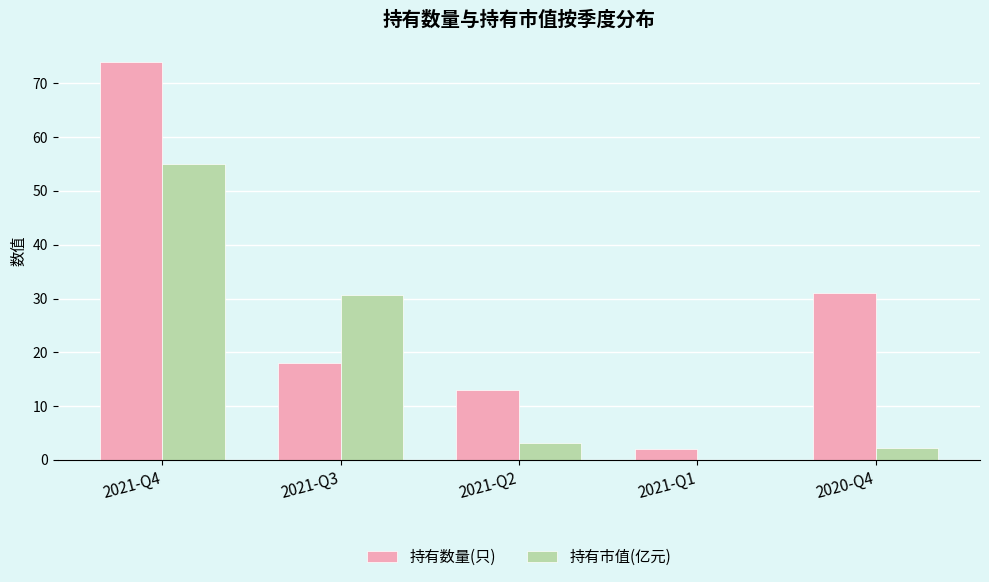

Are the bars grouped side by side (vs. stacked)?

Yes